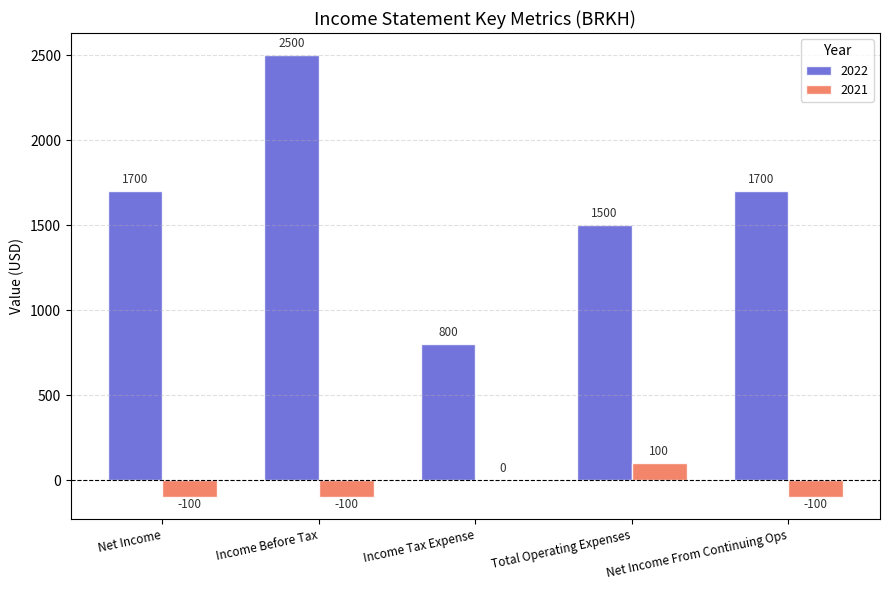

What is the total value across all series at Income Tax Expense?

800